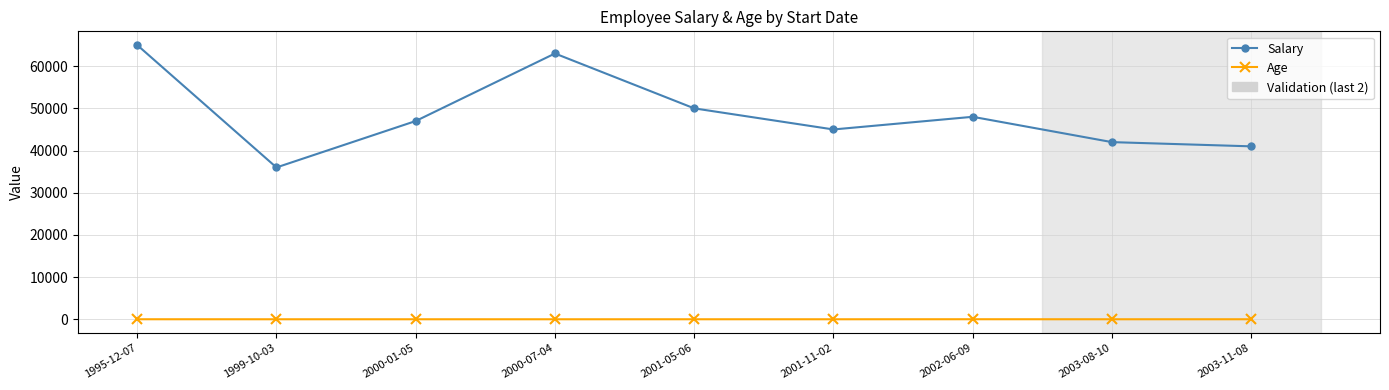

What value does the Age series have at 2000-01-05?

31